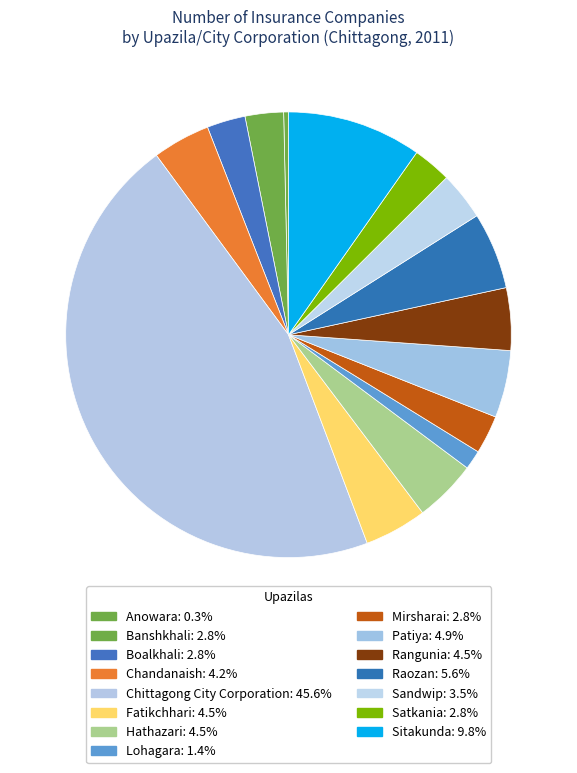

Does Chandanaish represent more than half of the total?

No